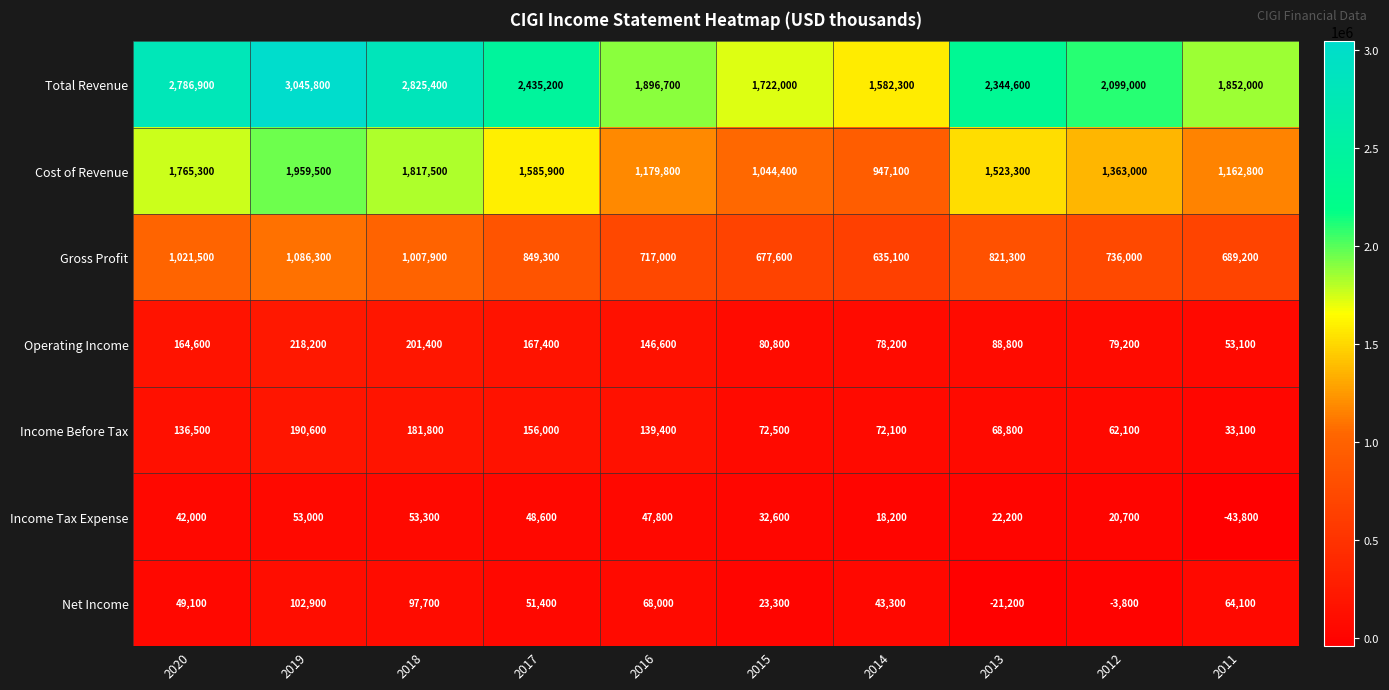

True or false: Income Before Tax has a value of 31636 at 2013.

False